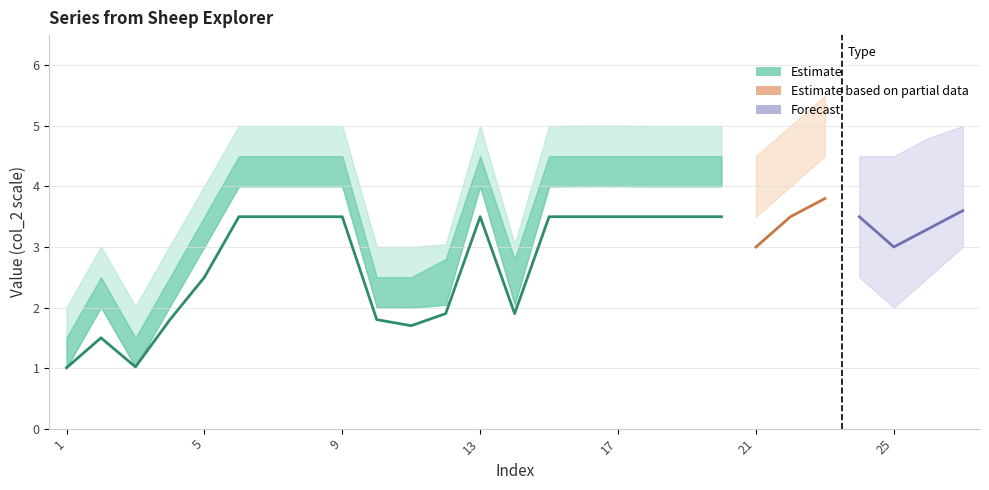

True or false: lower50 and upper95 cross at least once.

False